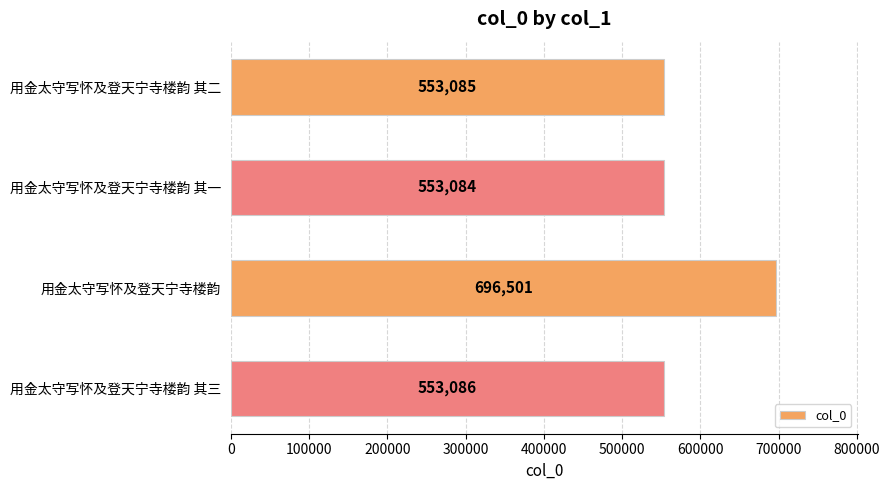

Reading top to bottom, what are all the values shown in this chart?

用金太守写怀及登天宁寺楼韵 其二=553085	用金太守写怀及登天宁寺楼韵 其一=553084	用金太守写怀及登天宁寺楼韵=696501	用金太守写怀及登天宁寺楼韵 其三=553086